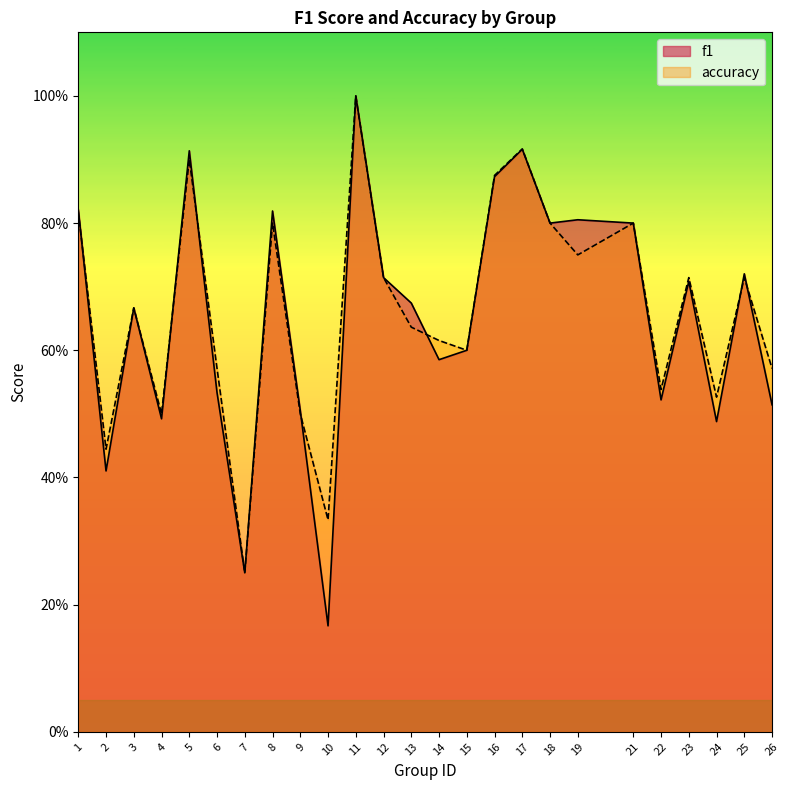

How many lines are shown in the chart?

2